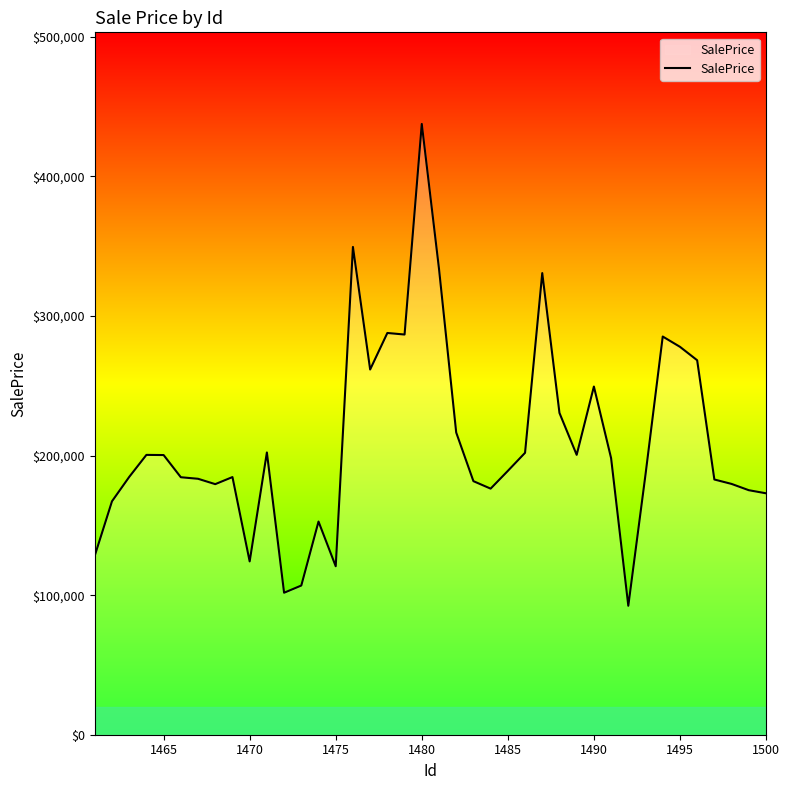

What is the maximum value shown in the chart?

437576.8